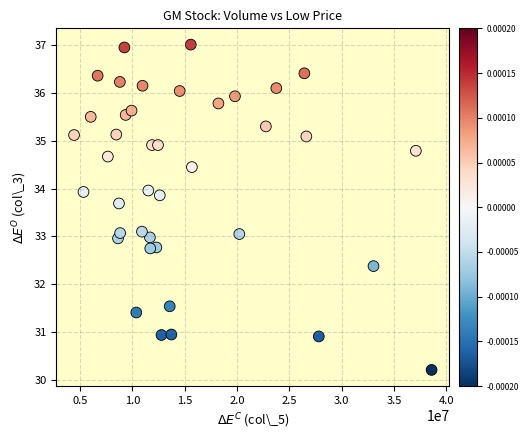

What is the range of X values (max minus min)?

34177712.0